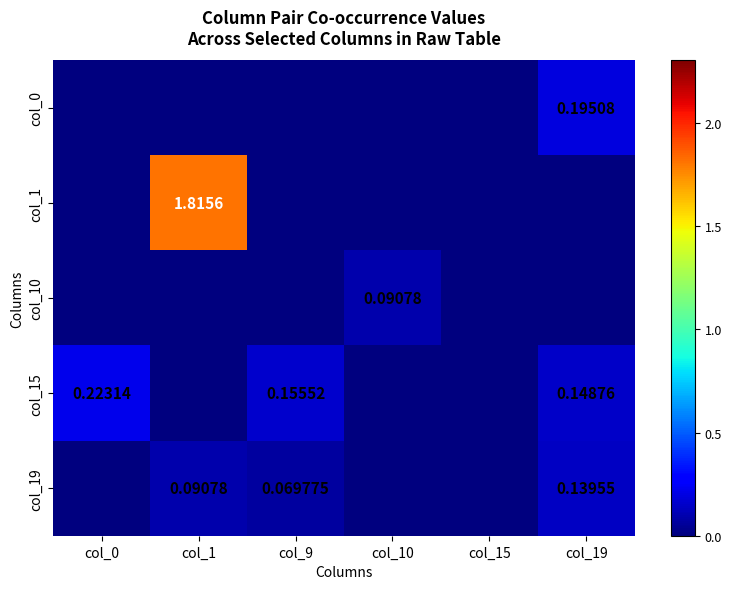

Between col_1 and col_19, which series saw the biggest shift?

col_1